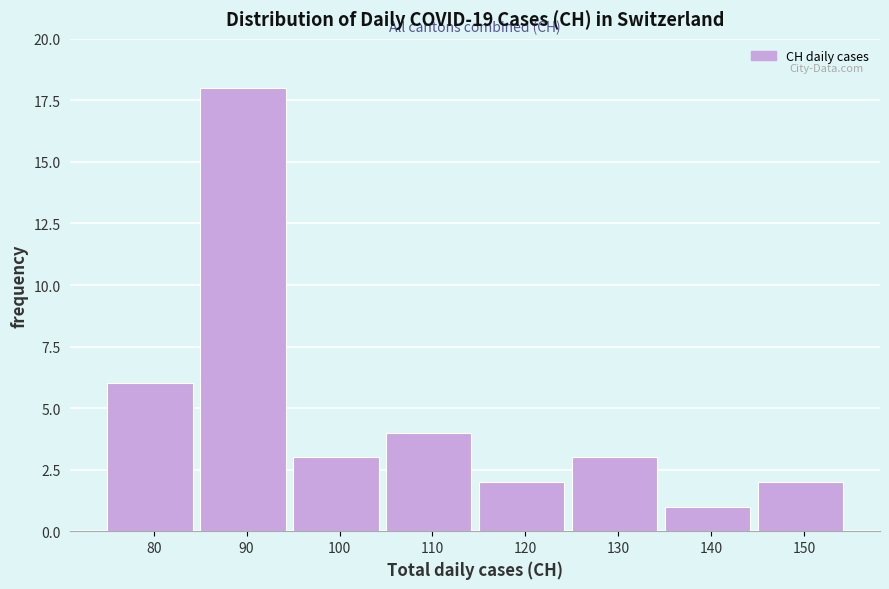

Reading left to right, extract all data points from this chart.

80=6	90=18	100=3	110=4	120=2	130=3	140=1	150=2